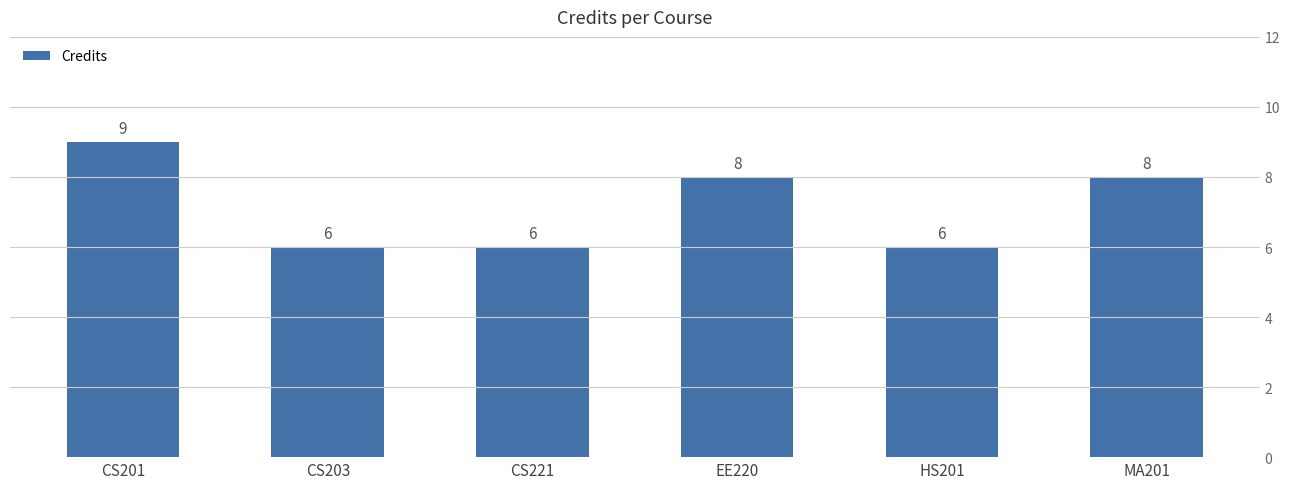

List the labels in order of value, smallest first.

CS203, CS221, HS201, EE220, MA201, CS201